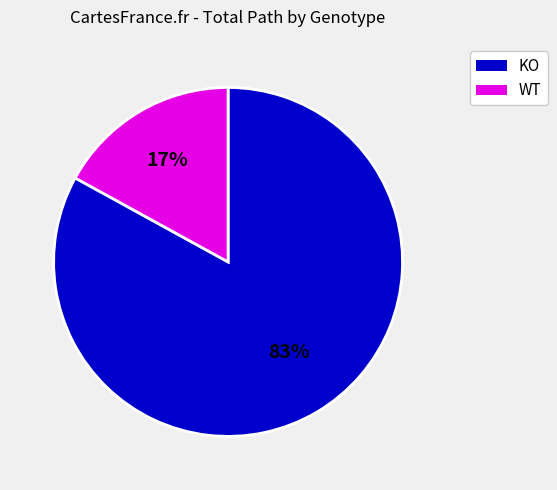

To the nearest percent, what percentage of the pie is WT?

17%